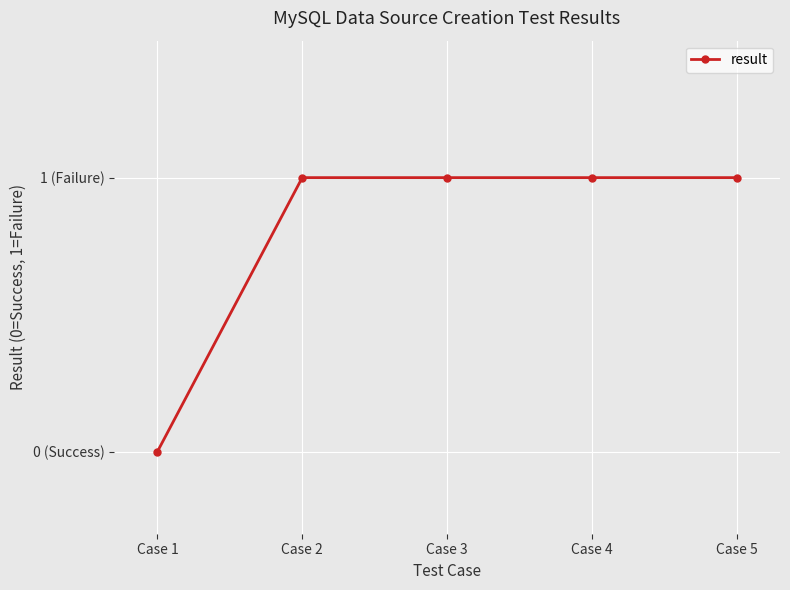

True or false: the data shows 1 at Case 4.

True